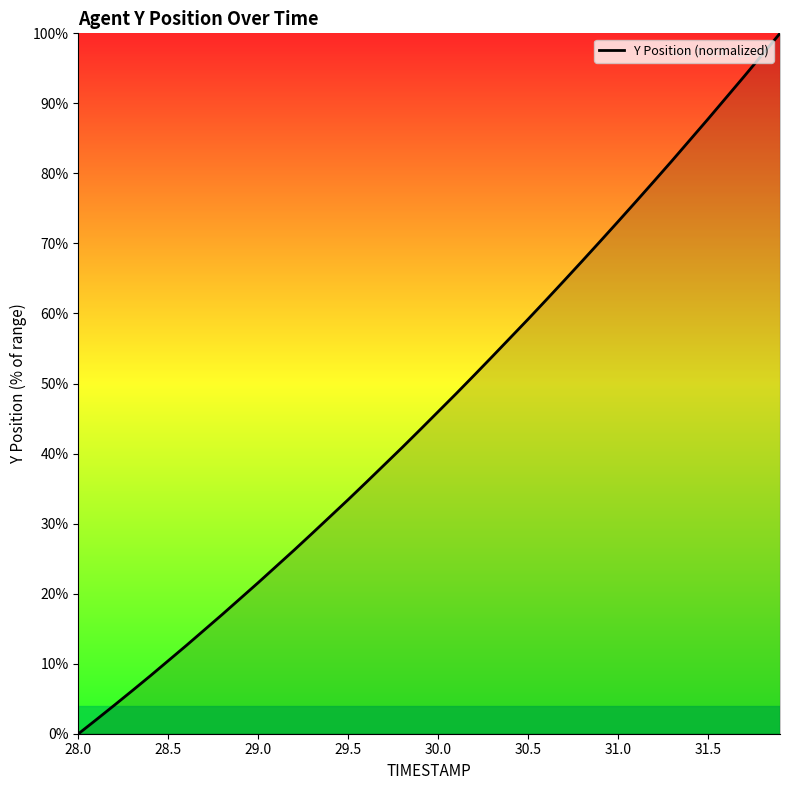

What is the maximum value shown in the chart?

100.0